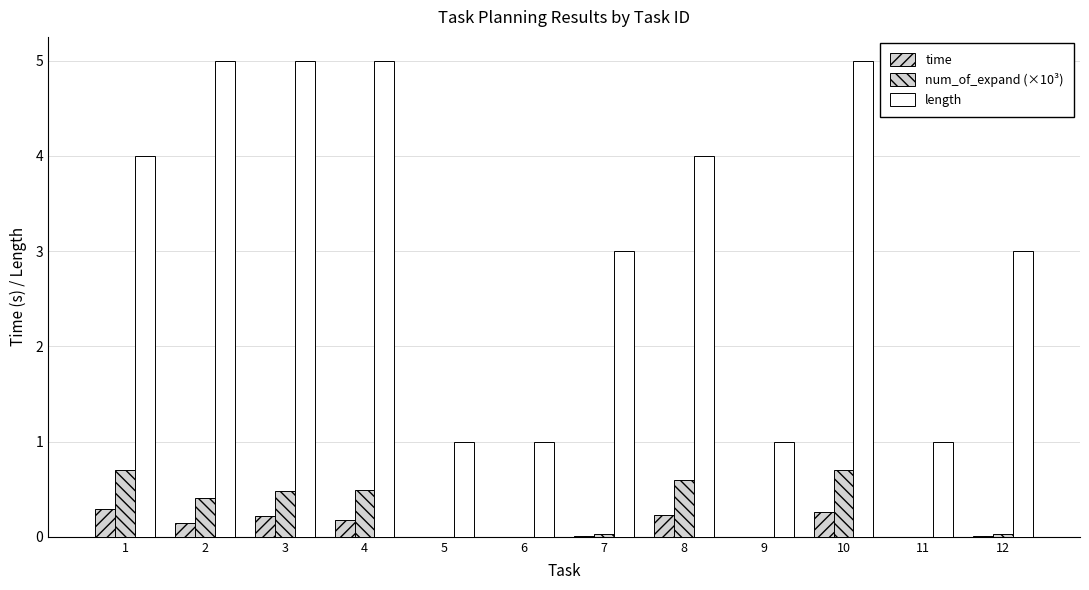

Rank the categories by time value from lowest to highest.

11, 9, 6, 5, 7, 12, 2, 4, 3, 8, 10, 1